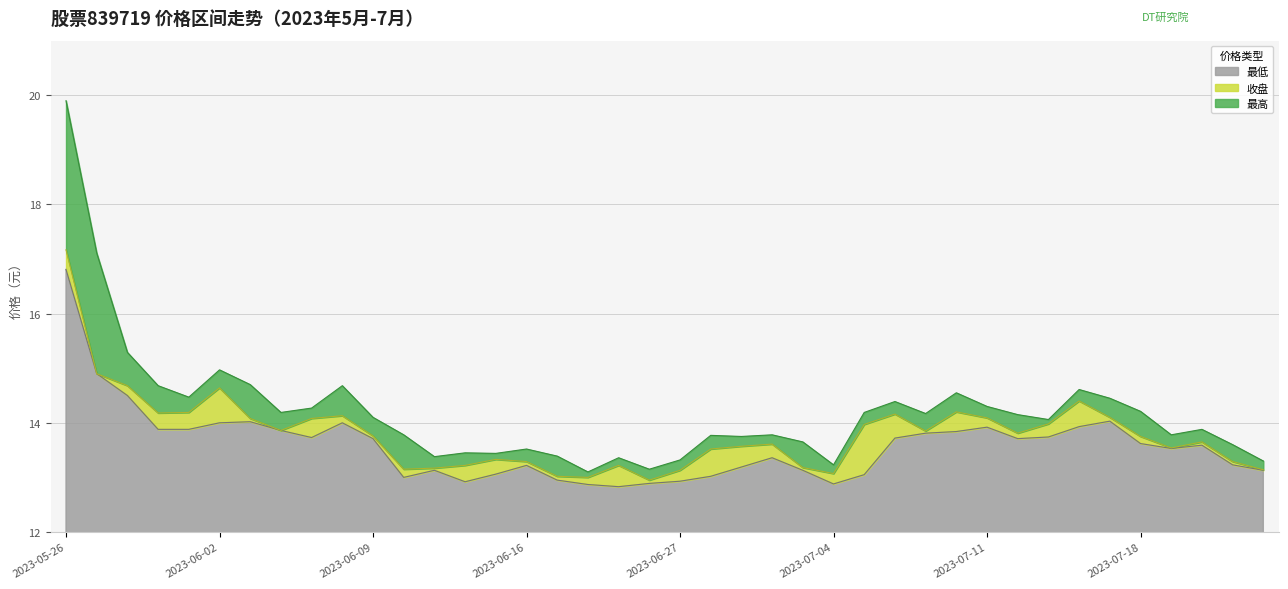

What are all the series names shown in the legend?

最低, 收盘, 最高